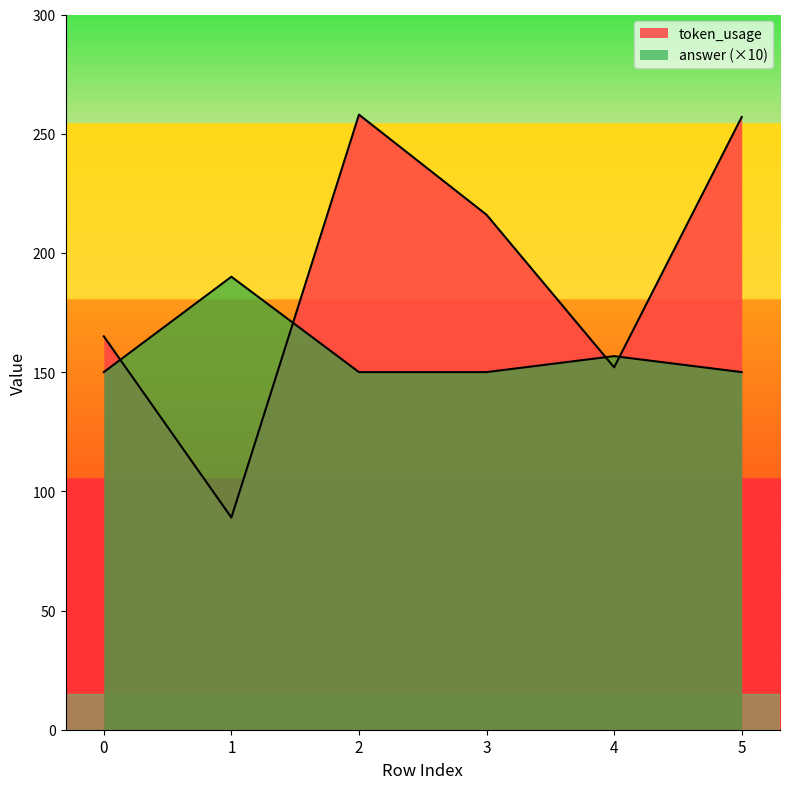

Which series has the largest range (max minus min)?

token_usage